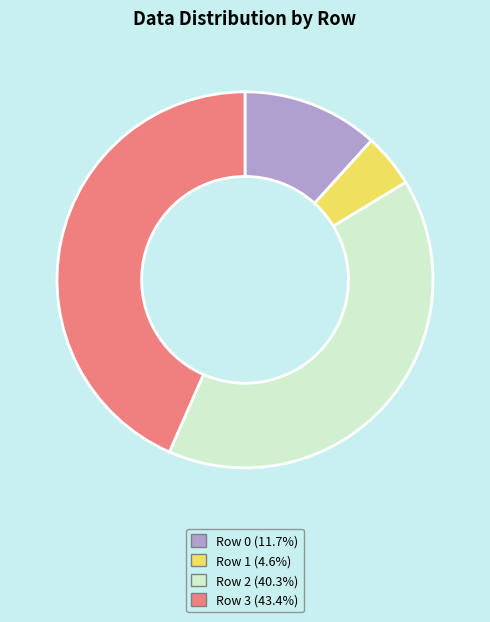

Is there any slice that represents more than half of the pie?

No